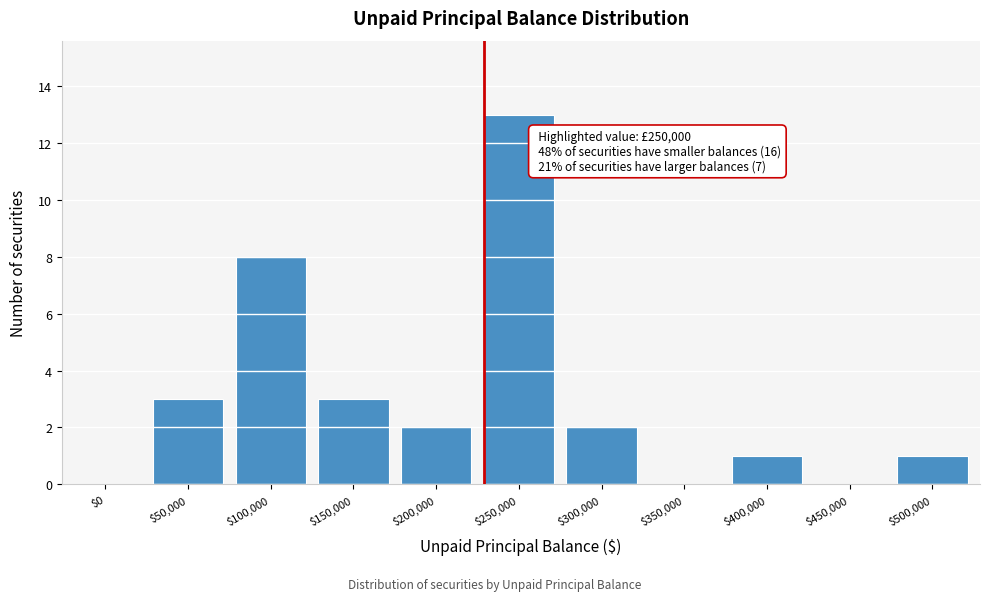

Which category has the highest value across all series?

$250,000